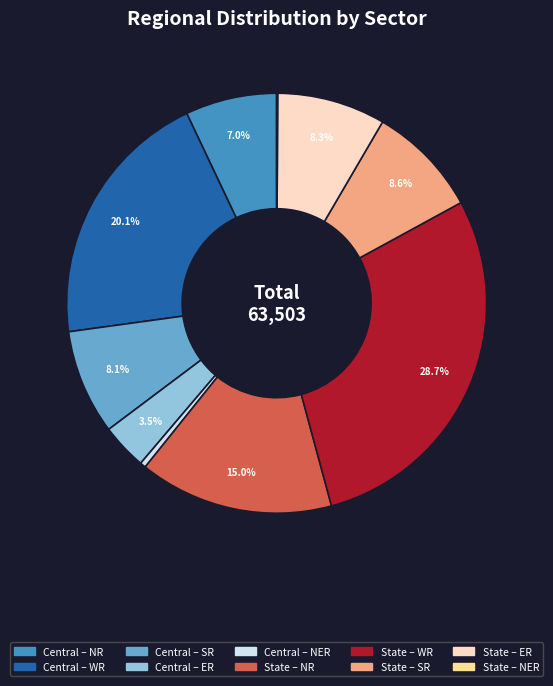

Is there any slice that represents more than half of the pie?

No